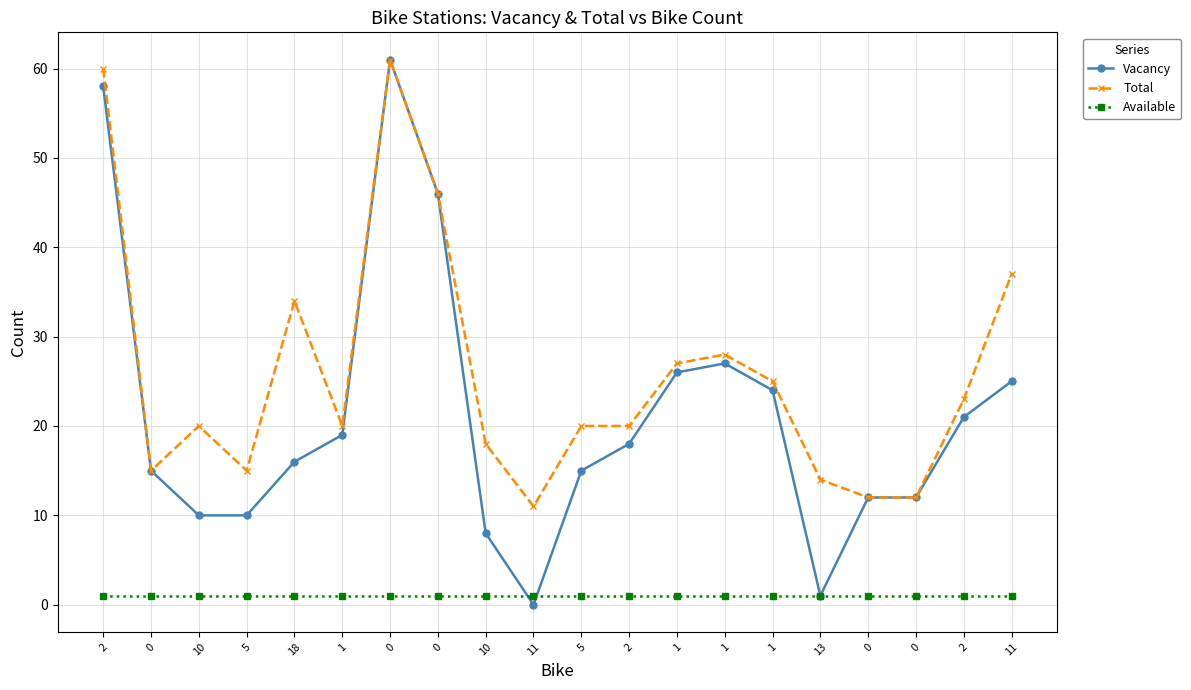

What is the sum of the Available values at 2 and 5?

2